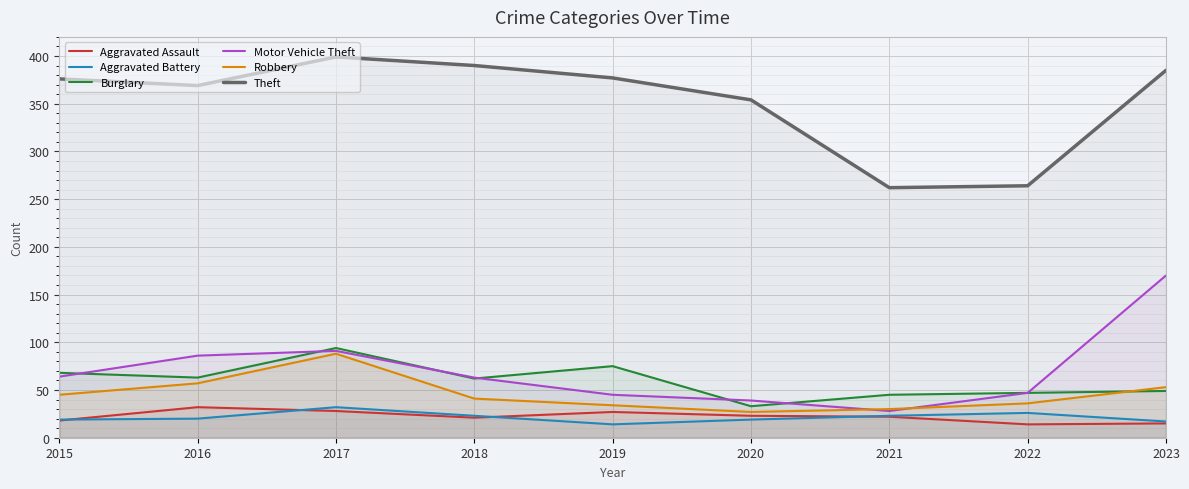

What is the approximate value of Aggravated Assault at 2021, to the nearest 5?

20